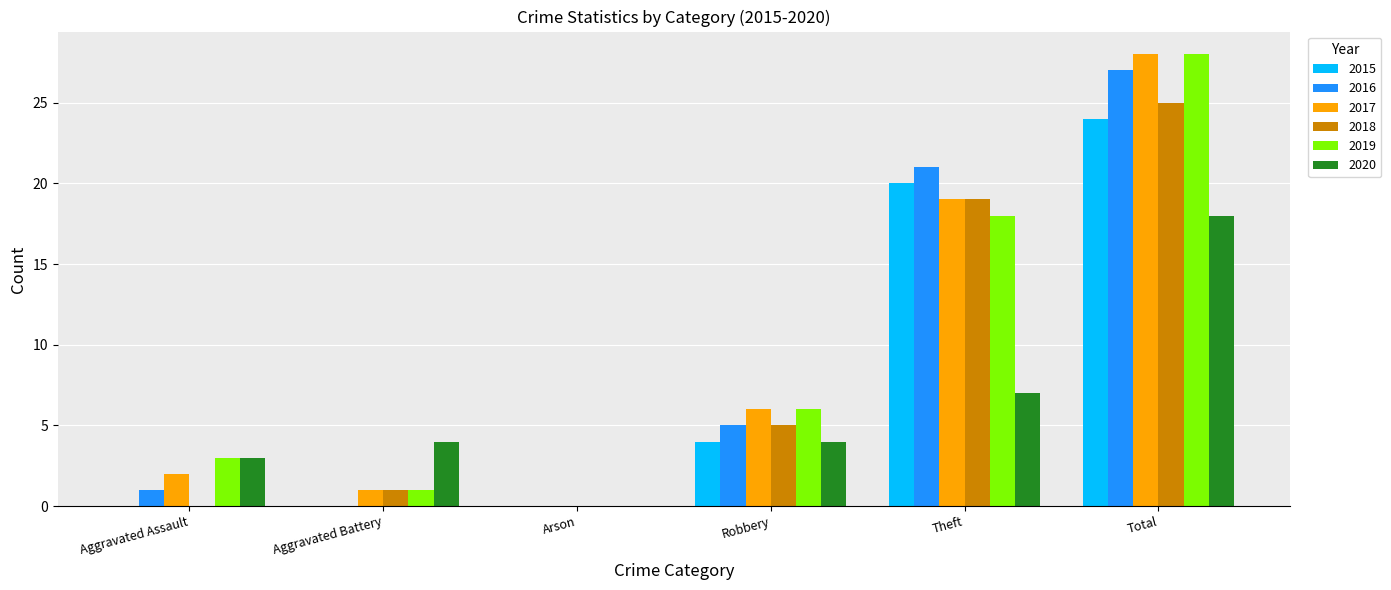

Which label corresponds to the largest value in the chart?

Total